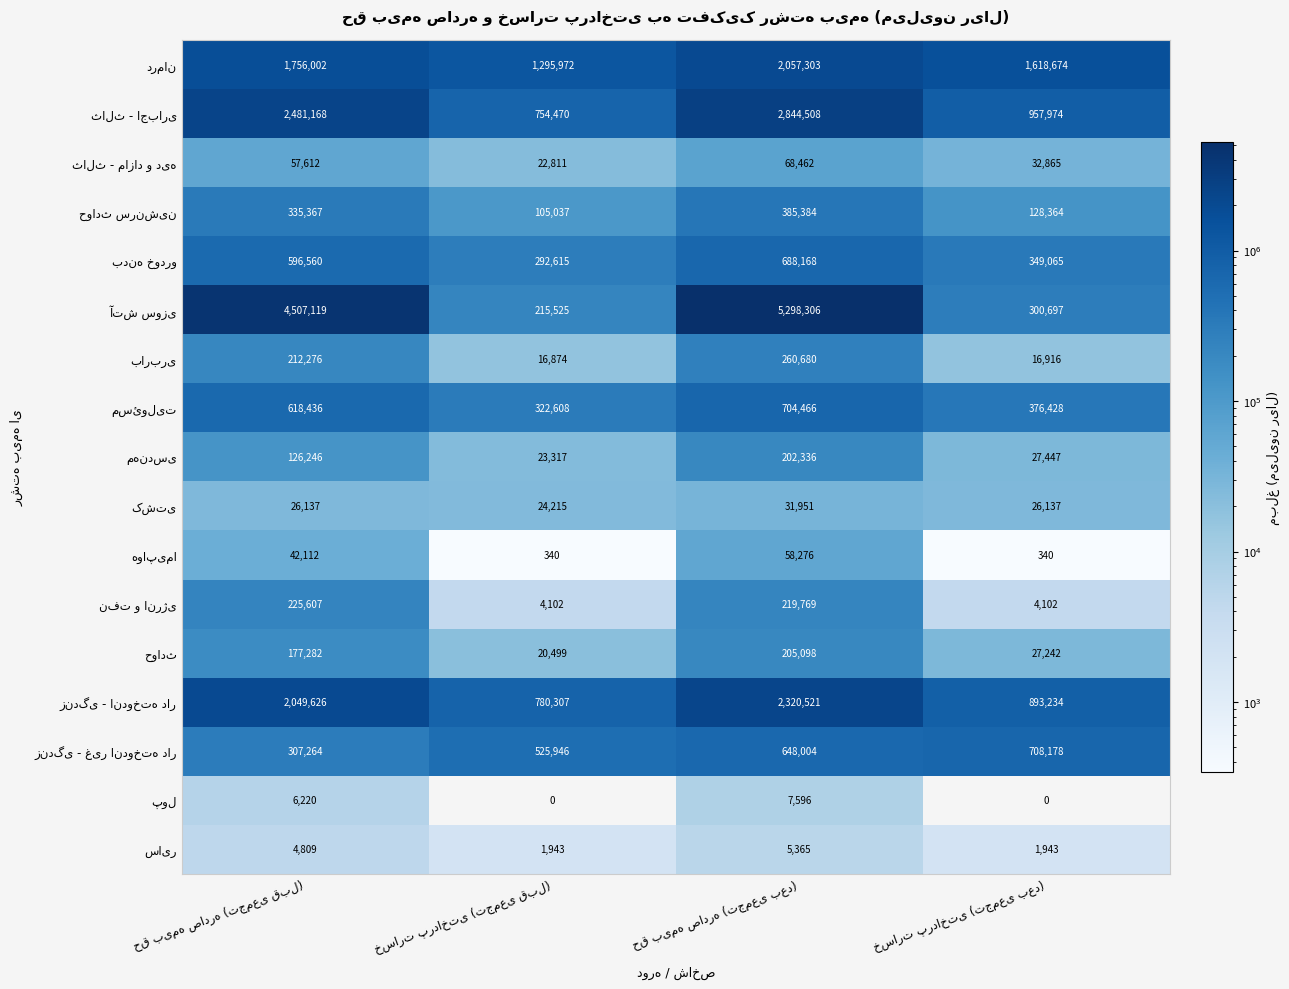

What is the maximum value shown in the chart?

5298306